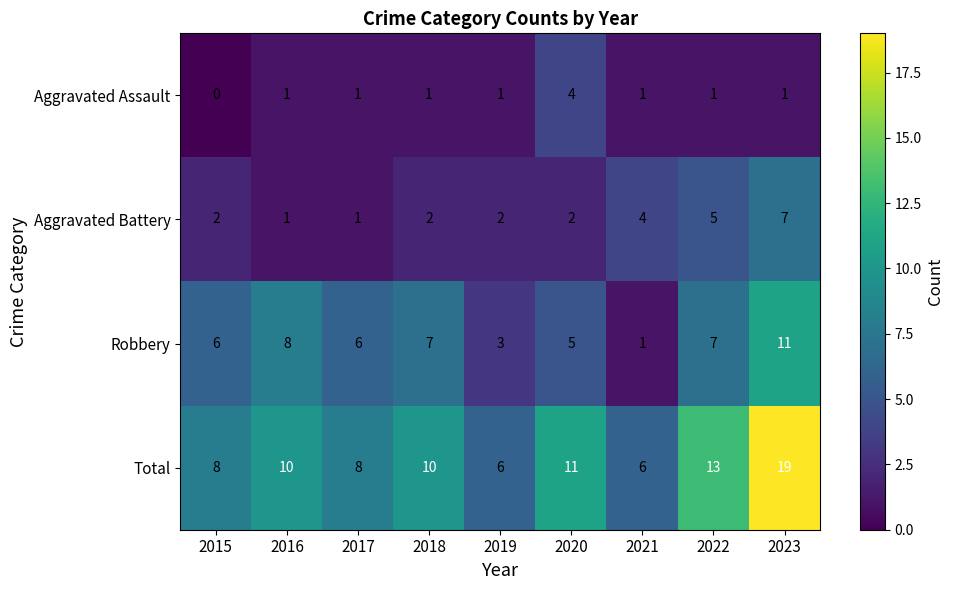

What is the difference between the maximum and minimum values in the Robbery series?

10